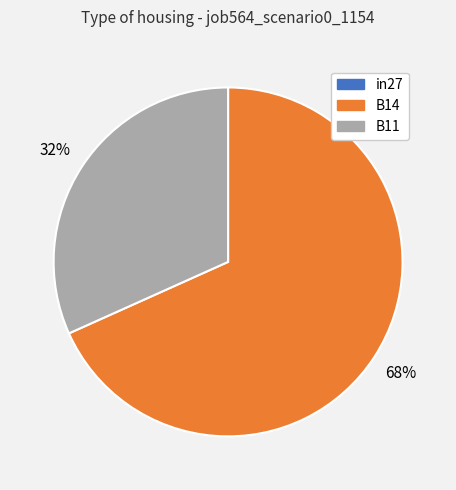

To the nearest percent, what percentage of the pie is B11?

32%